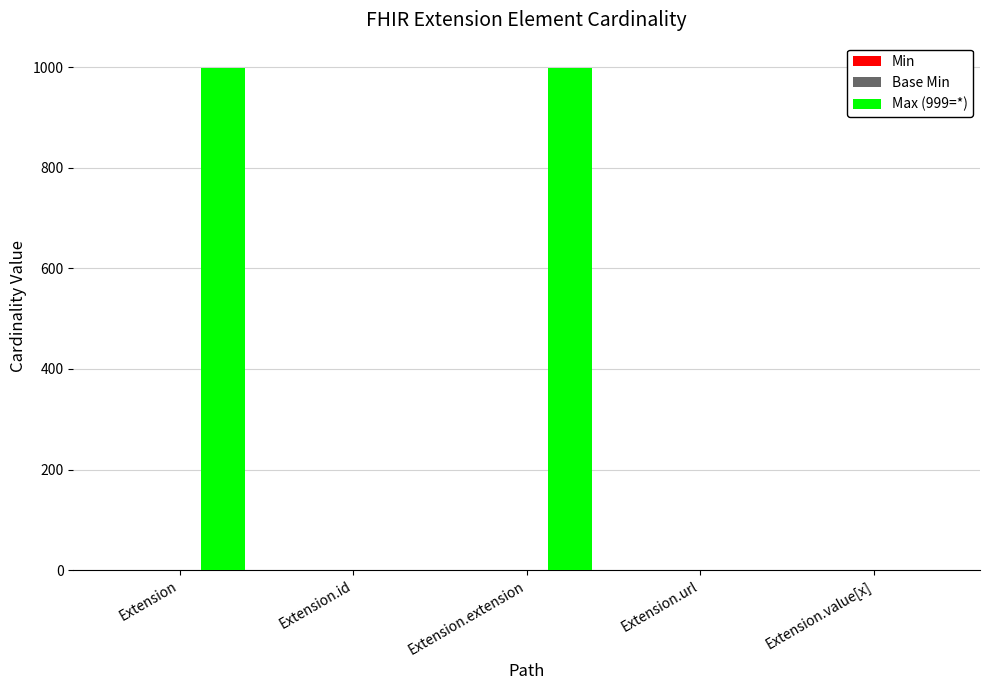

Which series has the largest total across all categories?

Max (999=*)